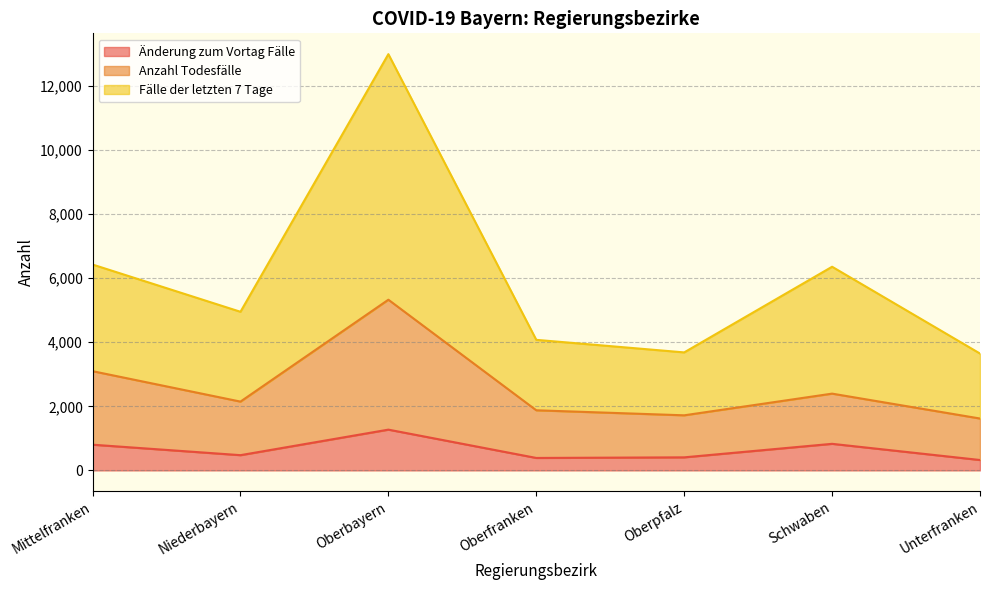

What is the approximate value of Änderung zum Vortag Fälle at Mittelfranken, to the nearest 10?

800